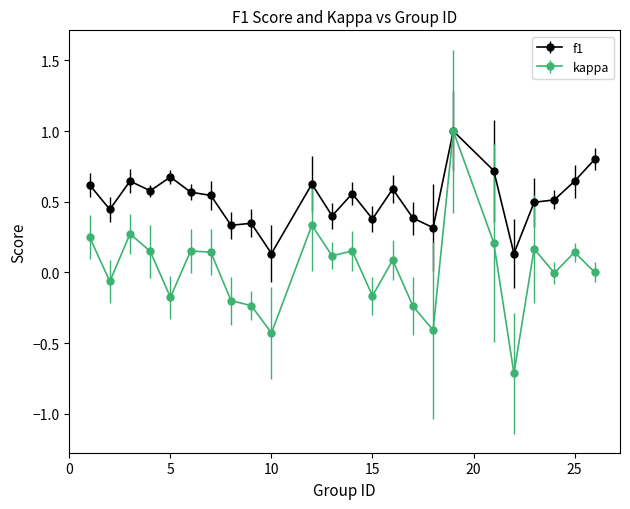

Which series has the largest total across all categories?

f1